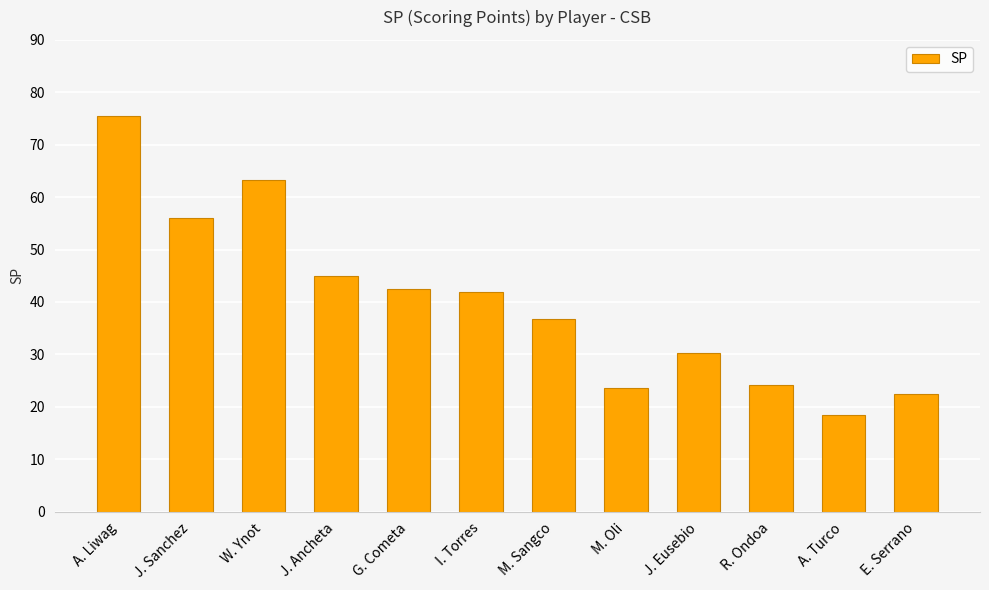

The chart shows a value of 125.3 at A. Liwag. True or false?

False